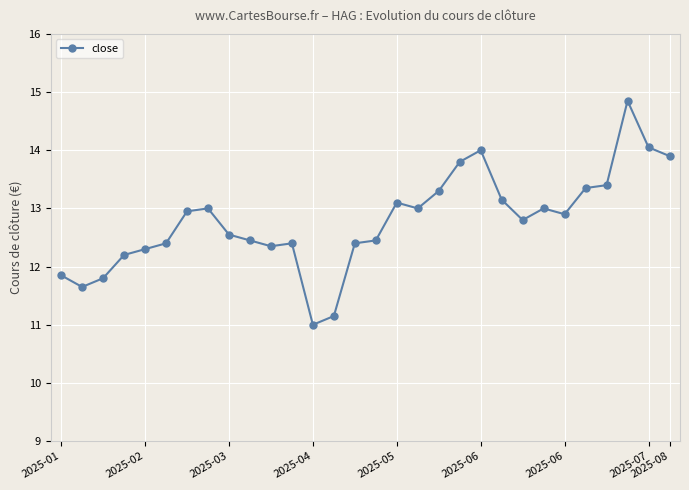

Is this an area chart (filled region under the line)?

No